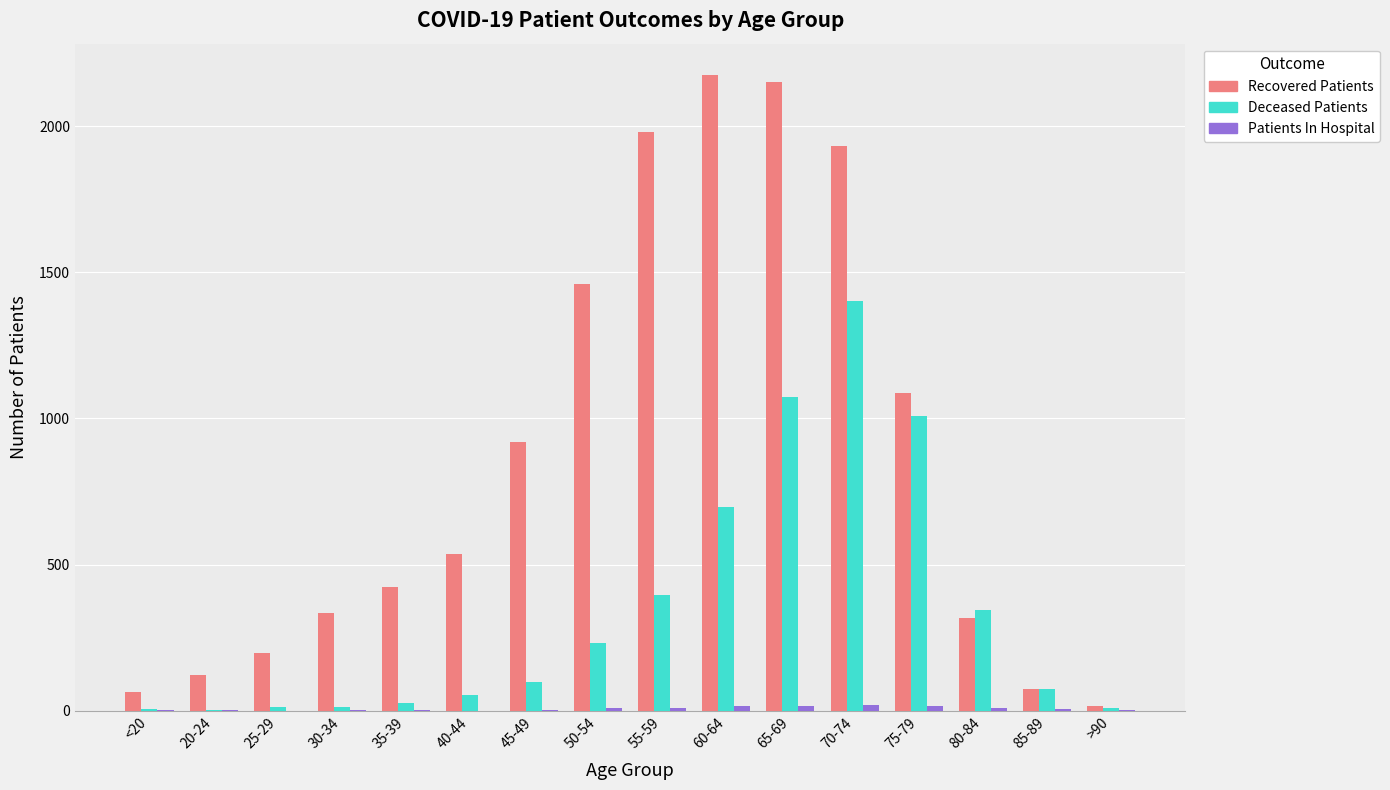

What is the difference between the Deceased Patients values at 55-59 and >90?

387